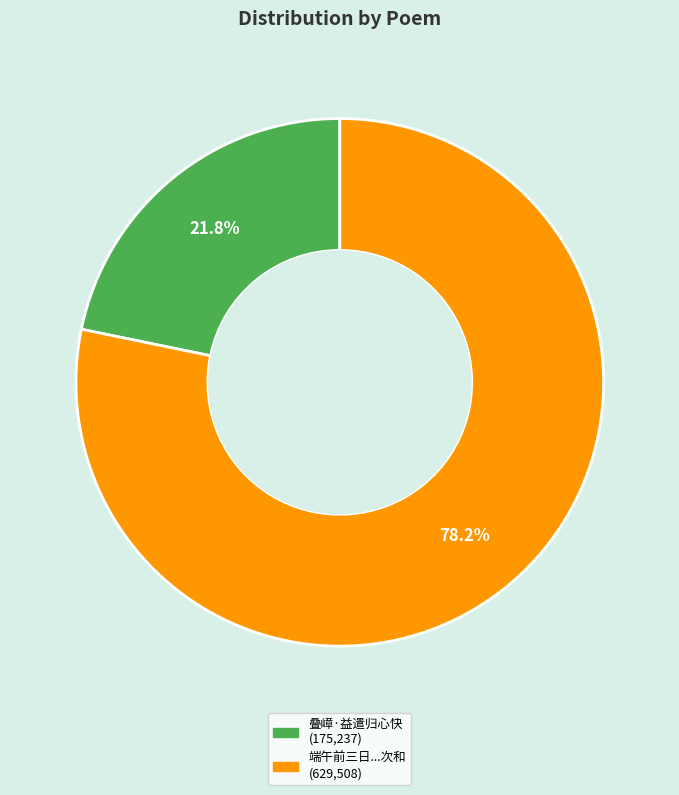

Is there a majority slice in this chart?

Yes